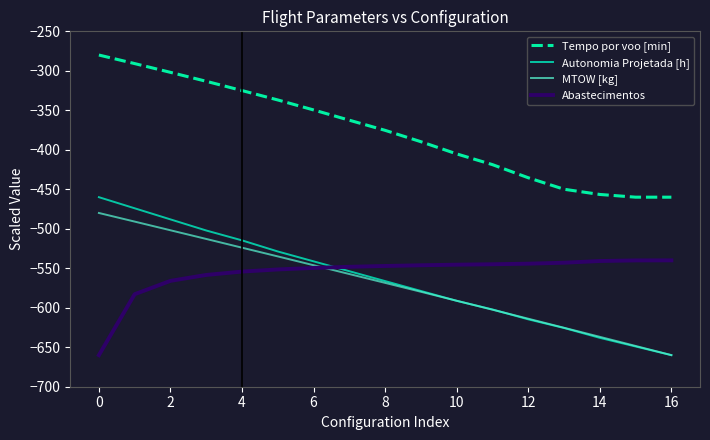

What is the highest value of the Abastecimentos series?

-540.0